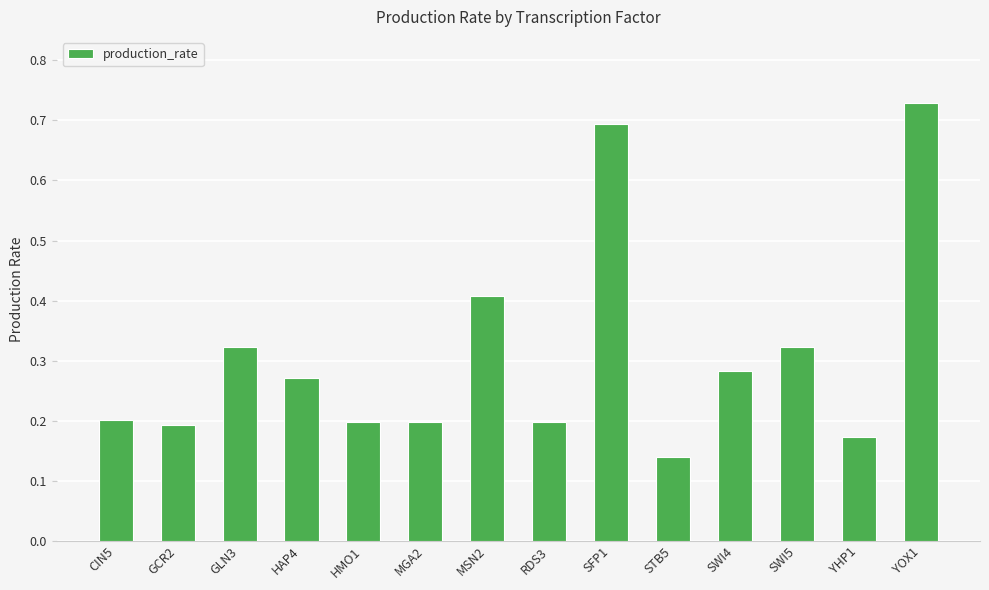

What is the difference between the values at SFP1 and STB5?

0.6